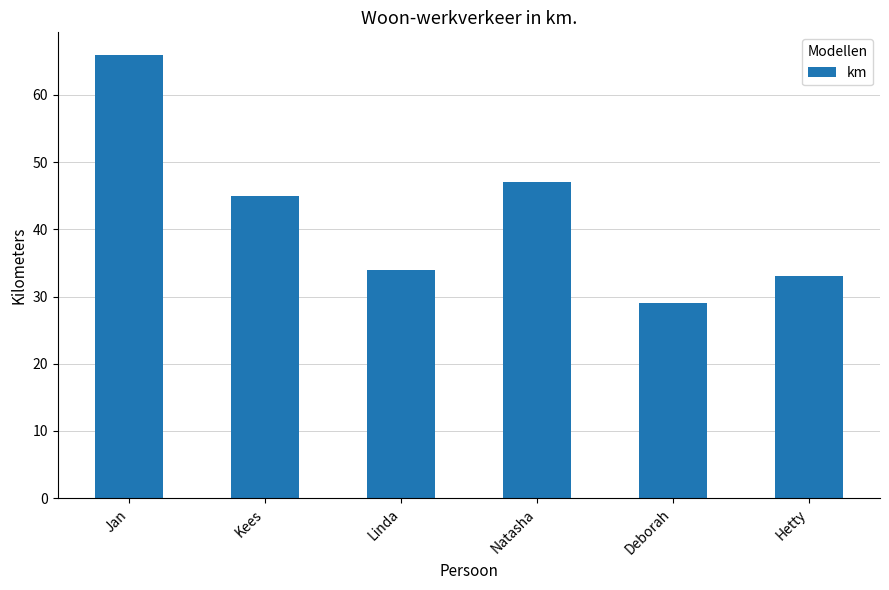

What is the label of the 6th bar from the left?

Hetty